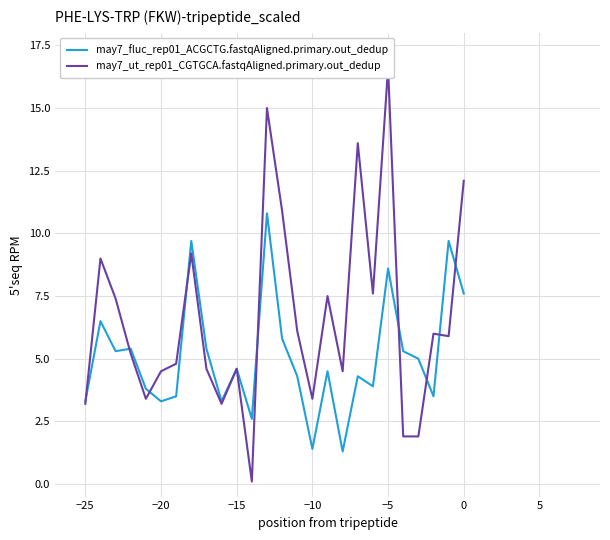

List the series in order of their peak value, highest first.

may7_ut_rep01_CGTGCA.fastqAligned.primary.out_dedup, may7_fluc_rep01_ACGCTG.fastqAligned.primary.out_dedup